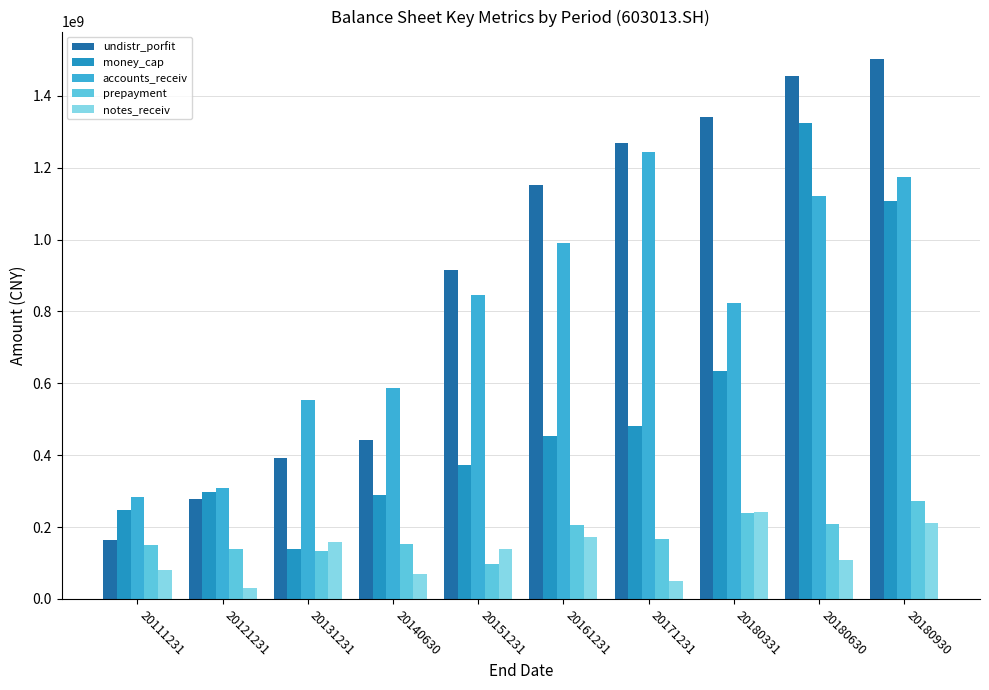

Is the value of prepayment at 20180930 greater than the value of money_cap at 20180630?

No